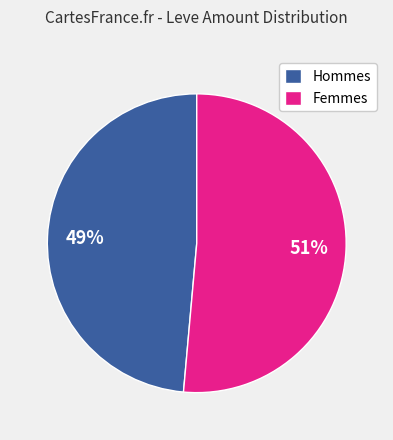

What is the largest slice in the pie chart?

Femmes